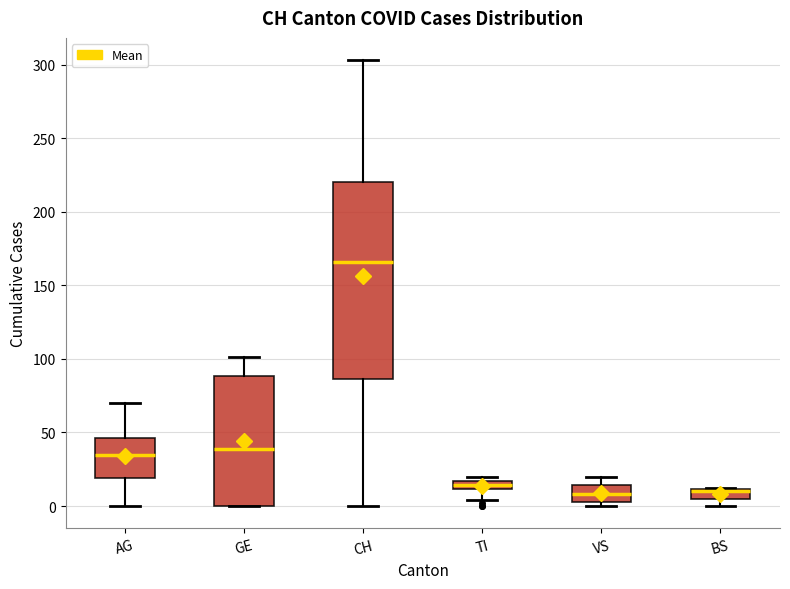

Where is the lower edge of the box for TI on the y-axis? The values are not printed on the chart, so give them approximately, as read against the axis.

10